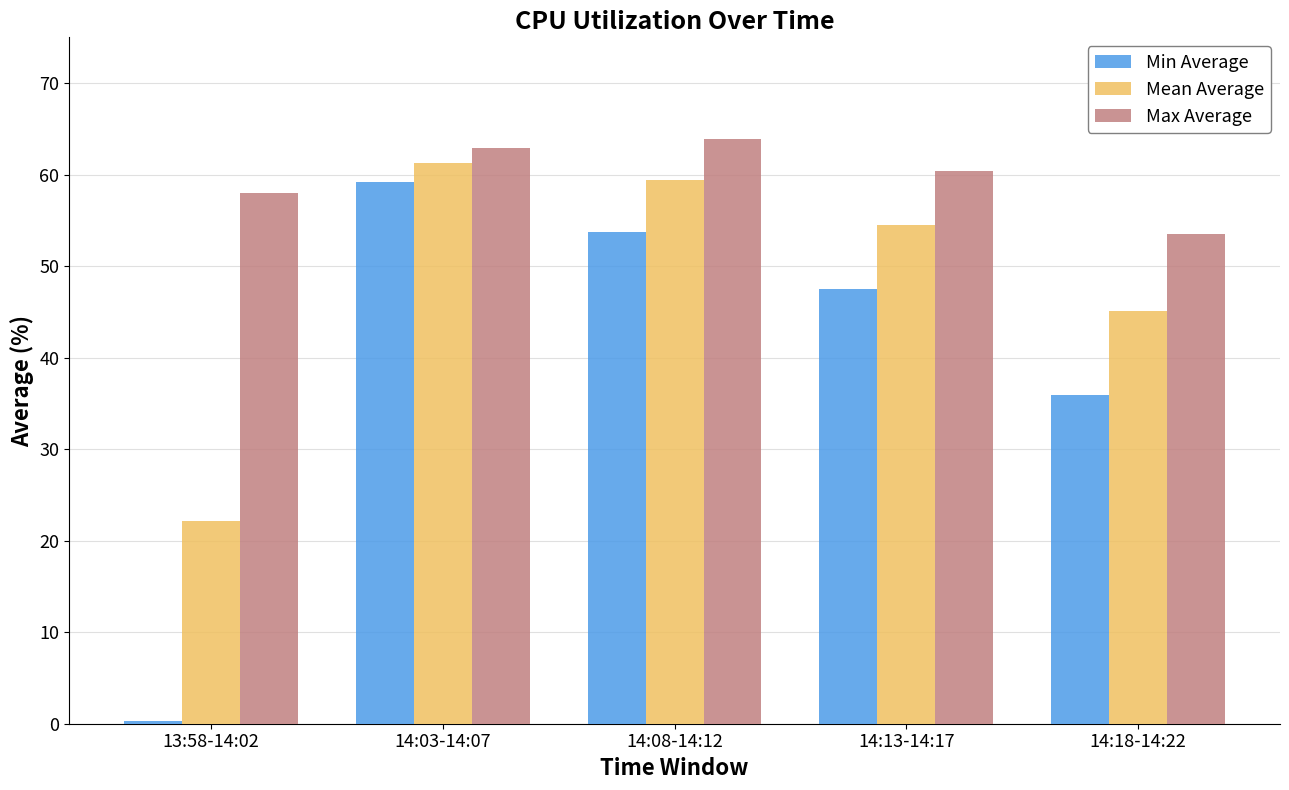

Where is Mean Average nearest to the value 41?

14:18-14:22